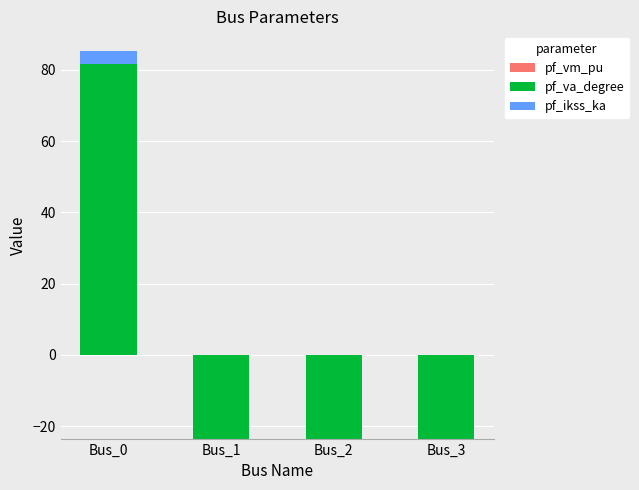

List the labels in order of pf_vm_pu value, largest first.

Bus_2, Bus_3, Bus_1, Bus_0